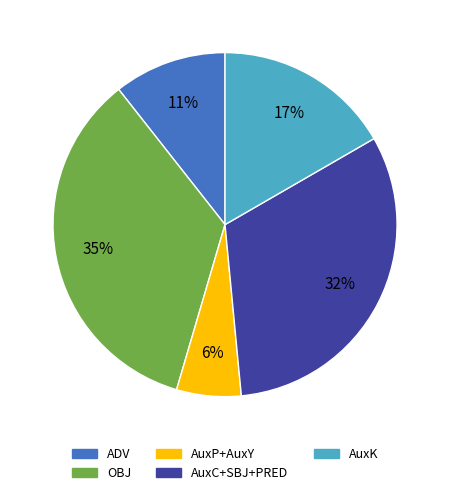

Does any single category account for the majority?

No